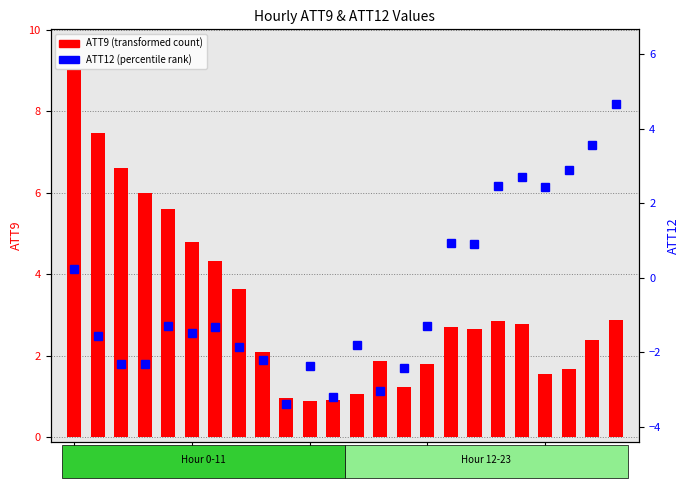

How many categories are shown in the chart?

24